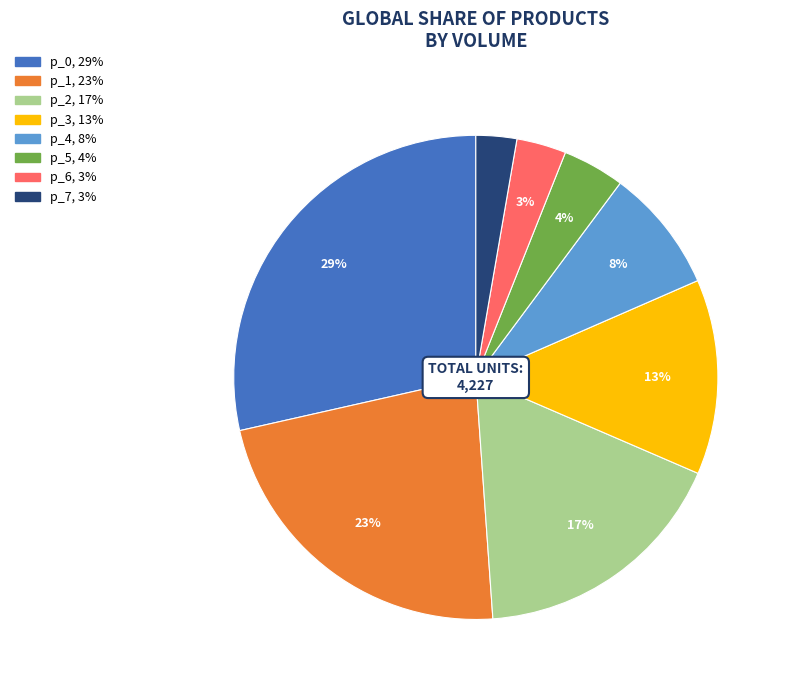

What is the largest slice in the pie chart?

p_0